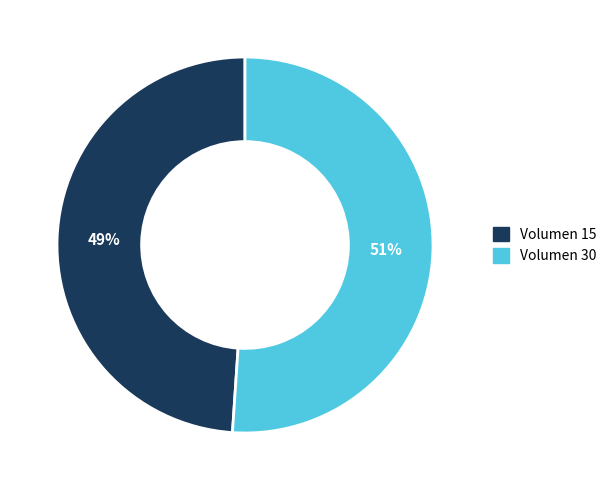

Is there any slice that represents more than half of the pie?

Yes